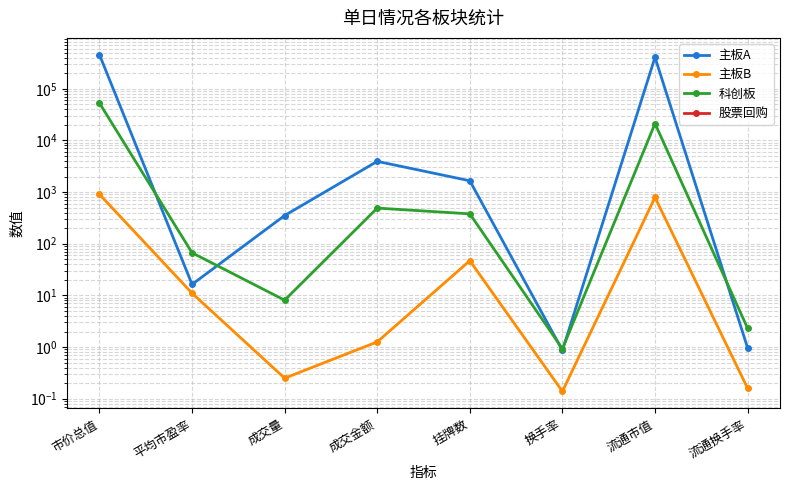

What position from the left is 成交量?

3